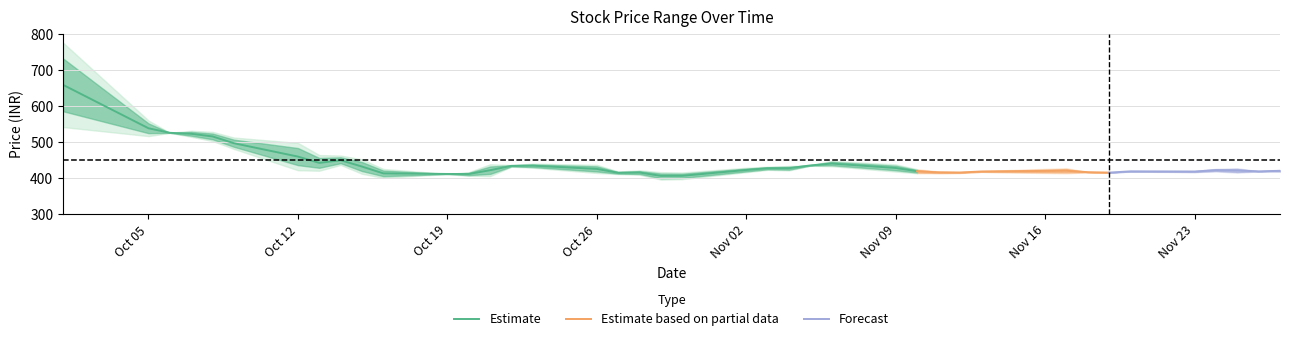

What is the minimum value for Estimate?

405.6